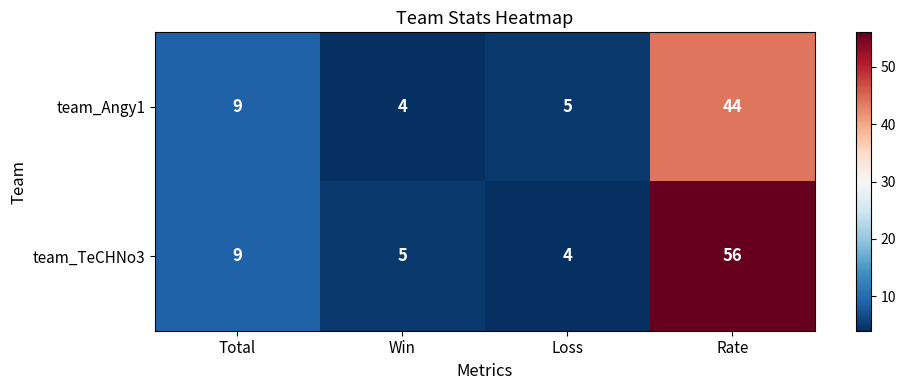

Where is team_TeCHNo3 nearest to the value 30?

Total